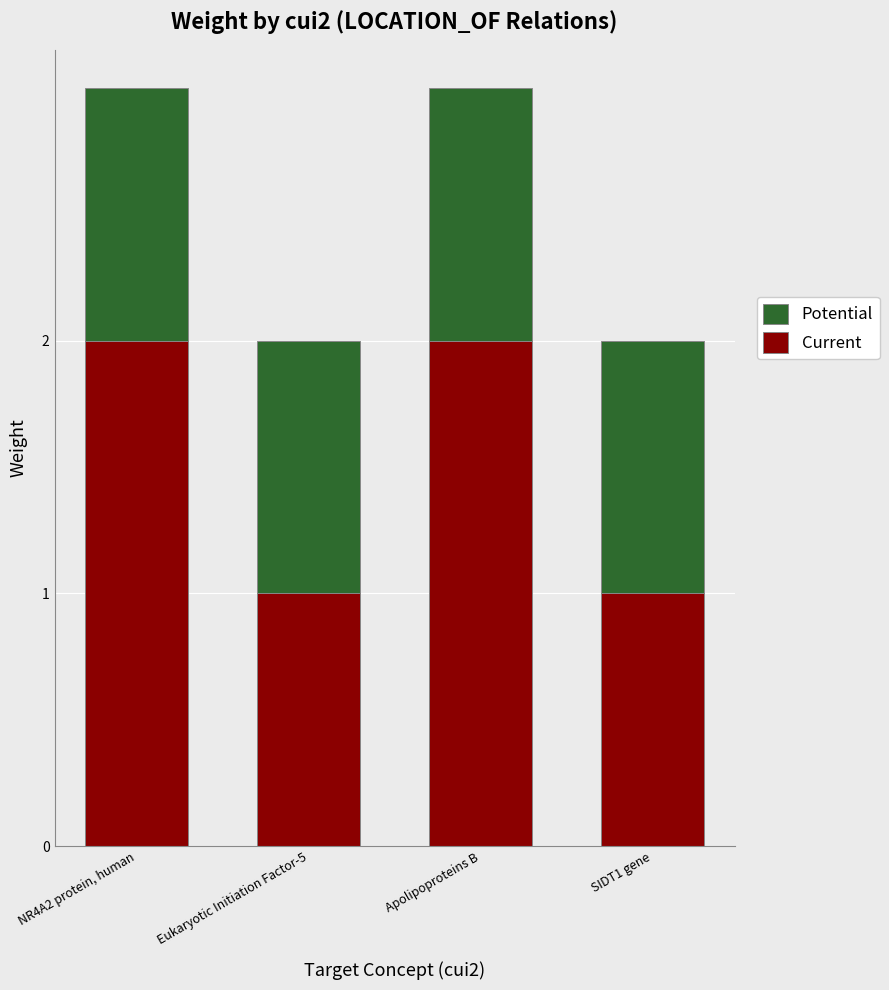

How many bars are there in each group?

2